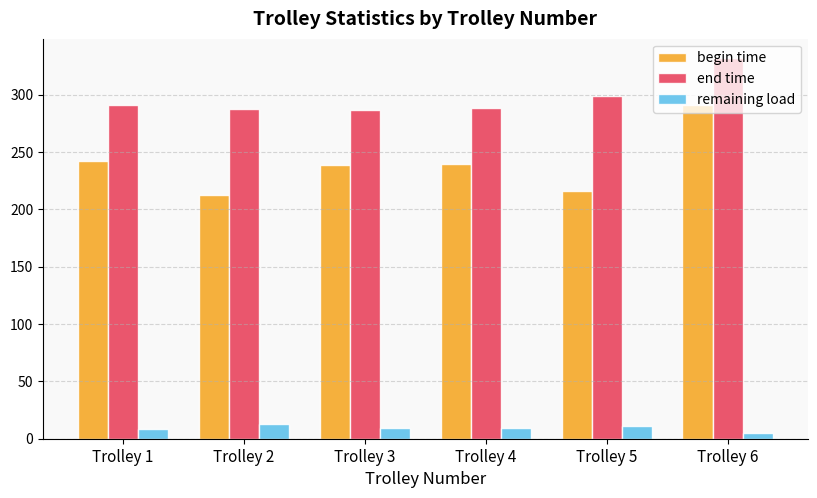

What is the difference between the maximum and minimum values in the remaining load series?

7.4